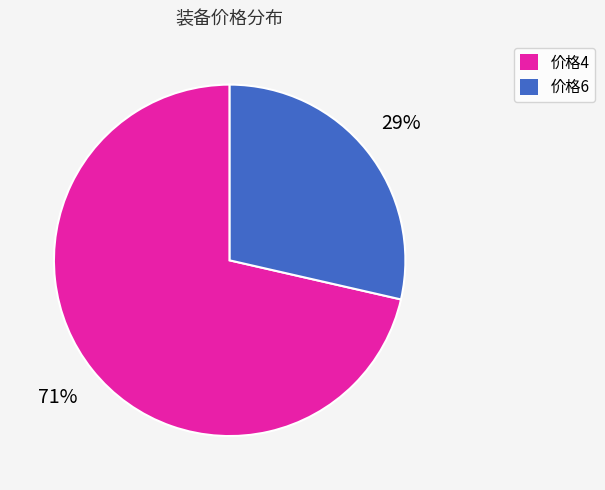

Is there a majority slice in this chart?

Yes